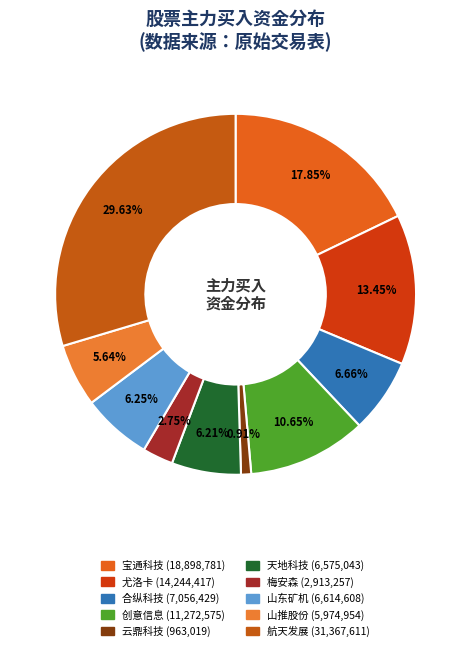

Does 合纵科技 account for over 50% of the chart?

No